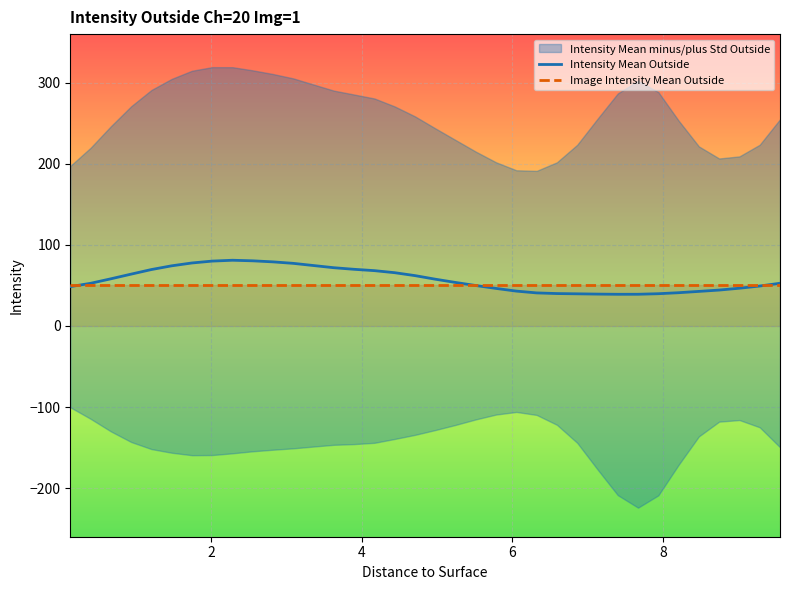

What is the lowest value of the Image Intensity Mean Outside series?

50.7